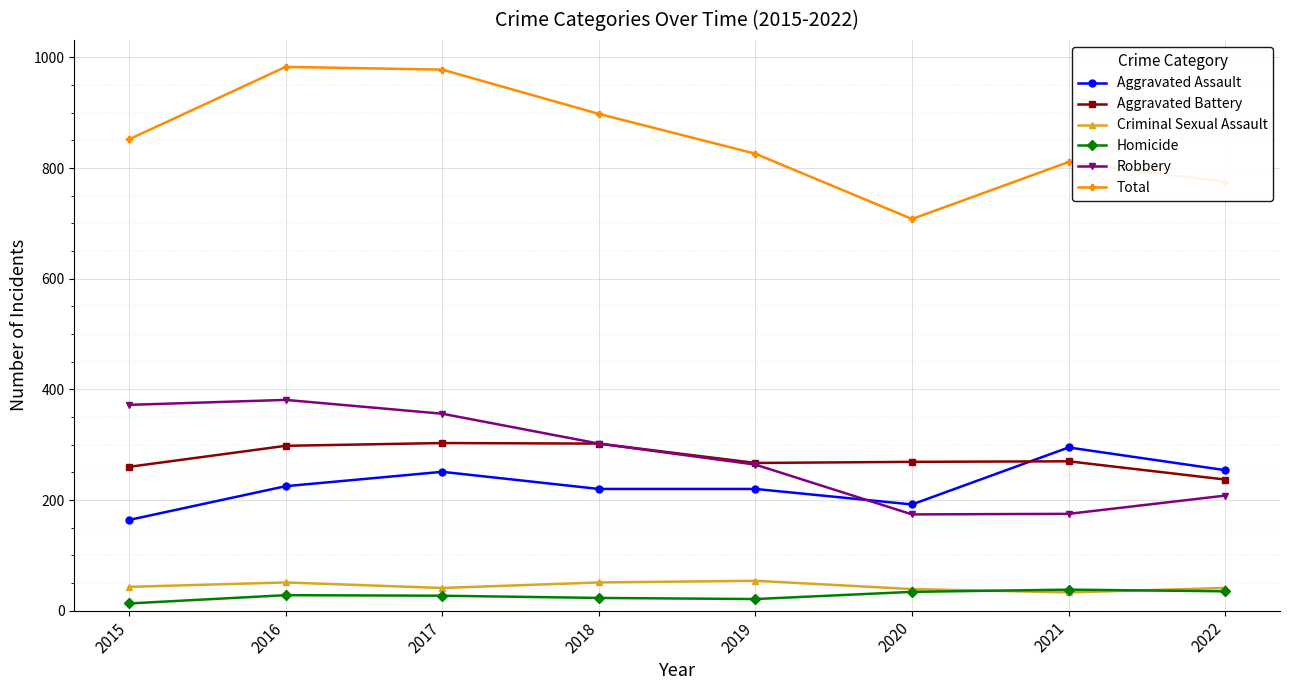

Is it true that Homicide equals 35 at 2022?

True